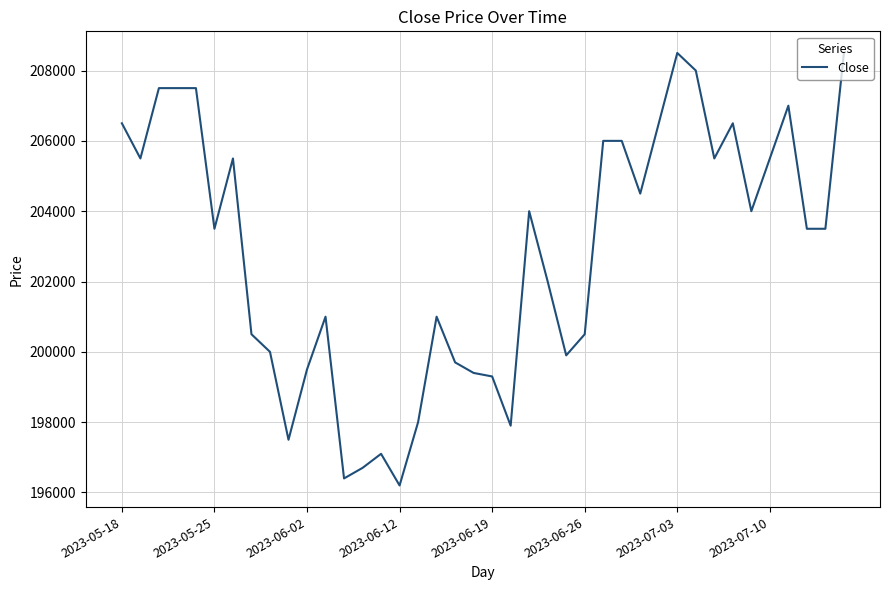

What is the greatest value displayed?

208500